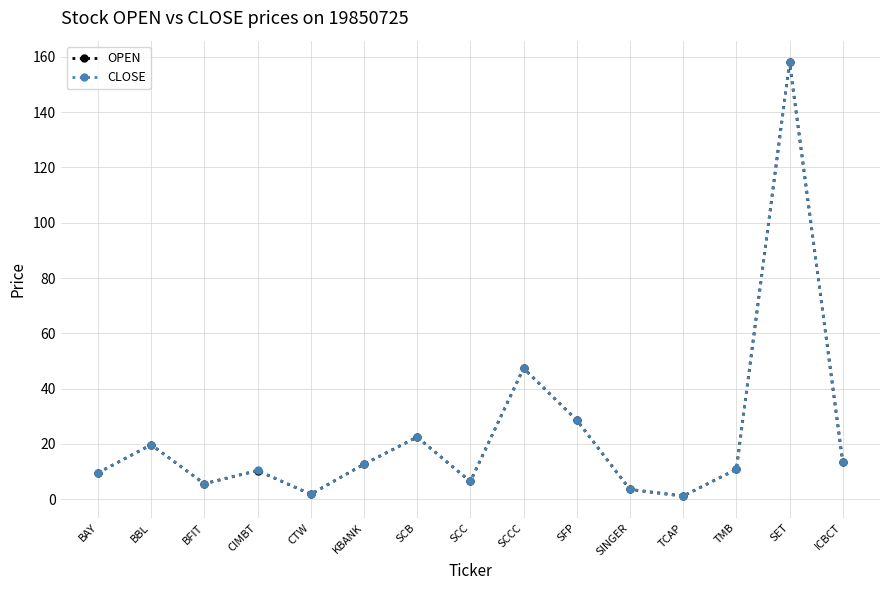

At which category is the sum across all series the highest?

SET